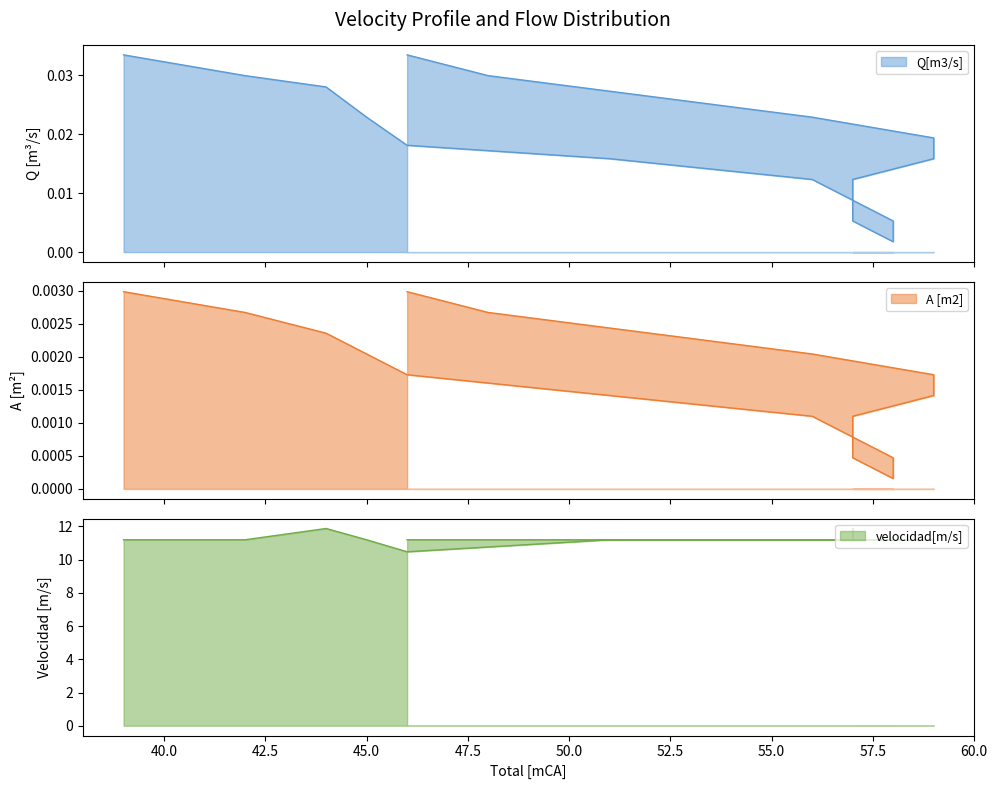

Is the value of Q[m3/s] at 50.0 greater than the value of velocidad[m/s] at 55.0?

No